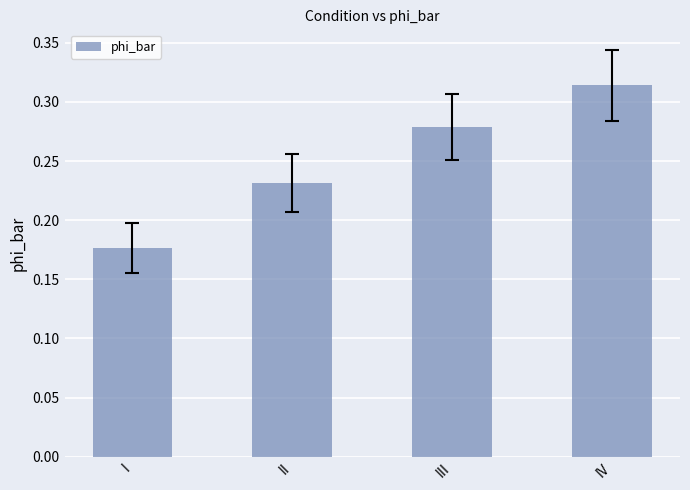

What is the sum of all values?

1.0